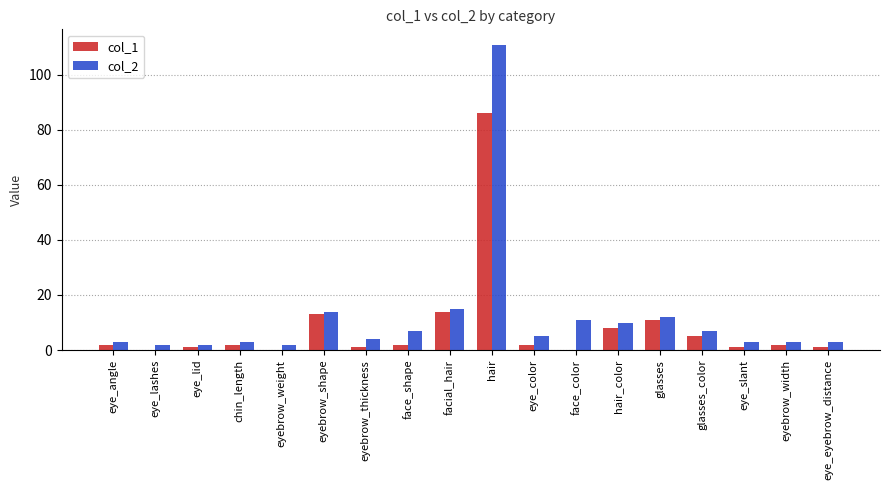

Are the bars horizontal?

No